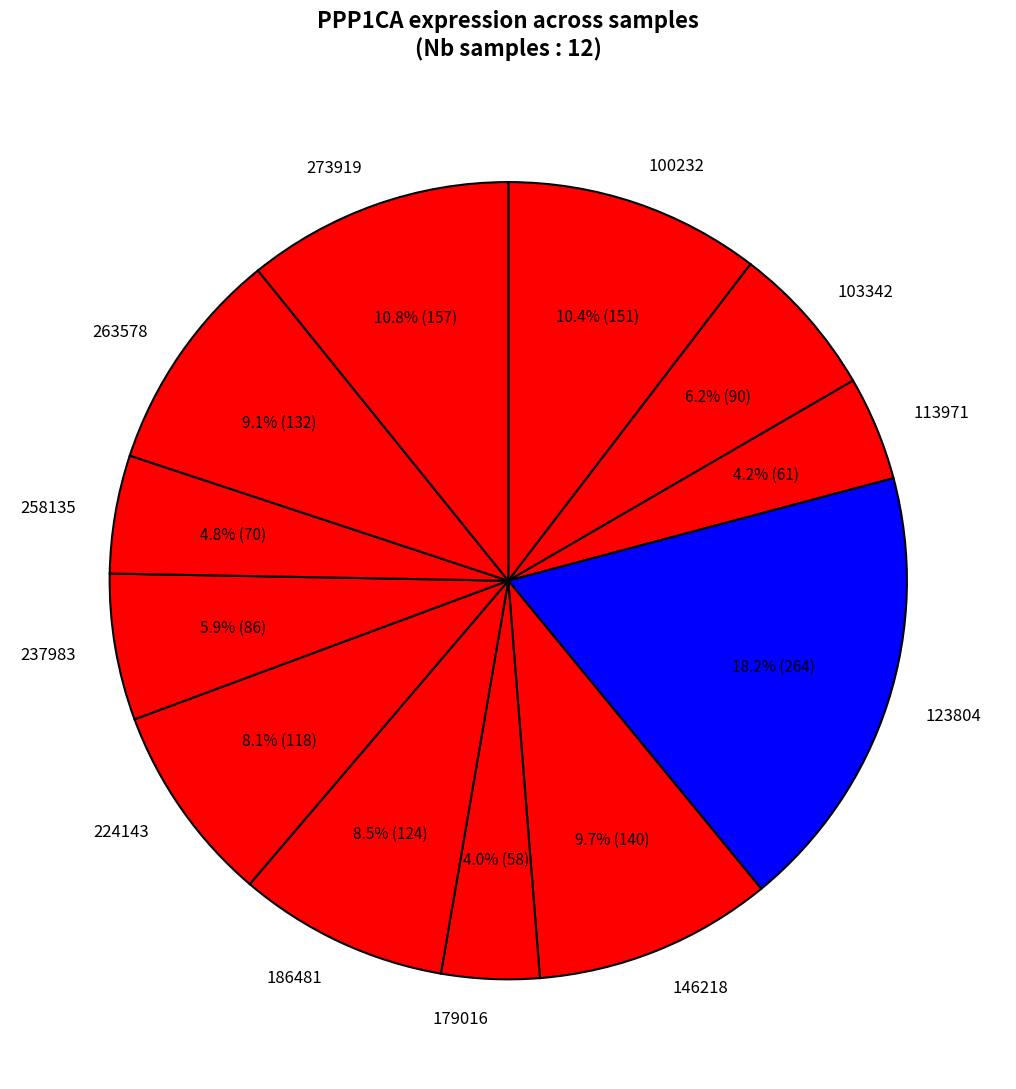

To the nearest percent, what is the combined percentage of 258135 and 103342?

11%